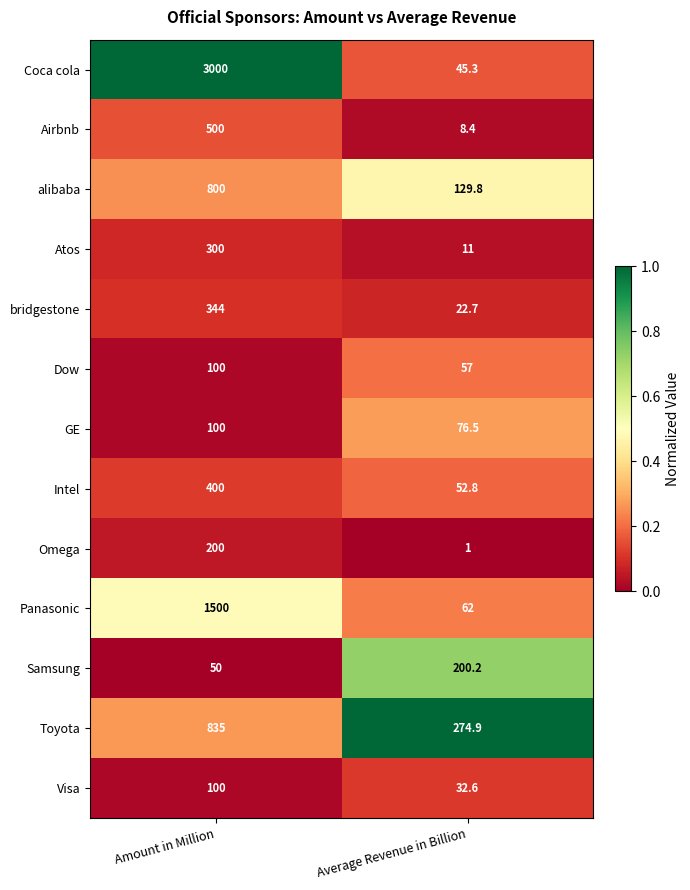

What is the maximum value shown in the chart?

3000.0